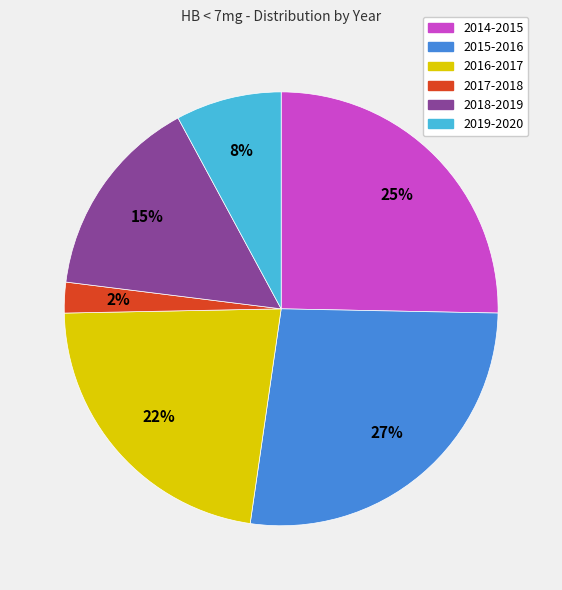

To the nearest percent, what portion does 2018-2019 represent?

15%